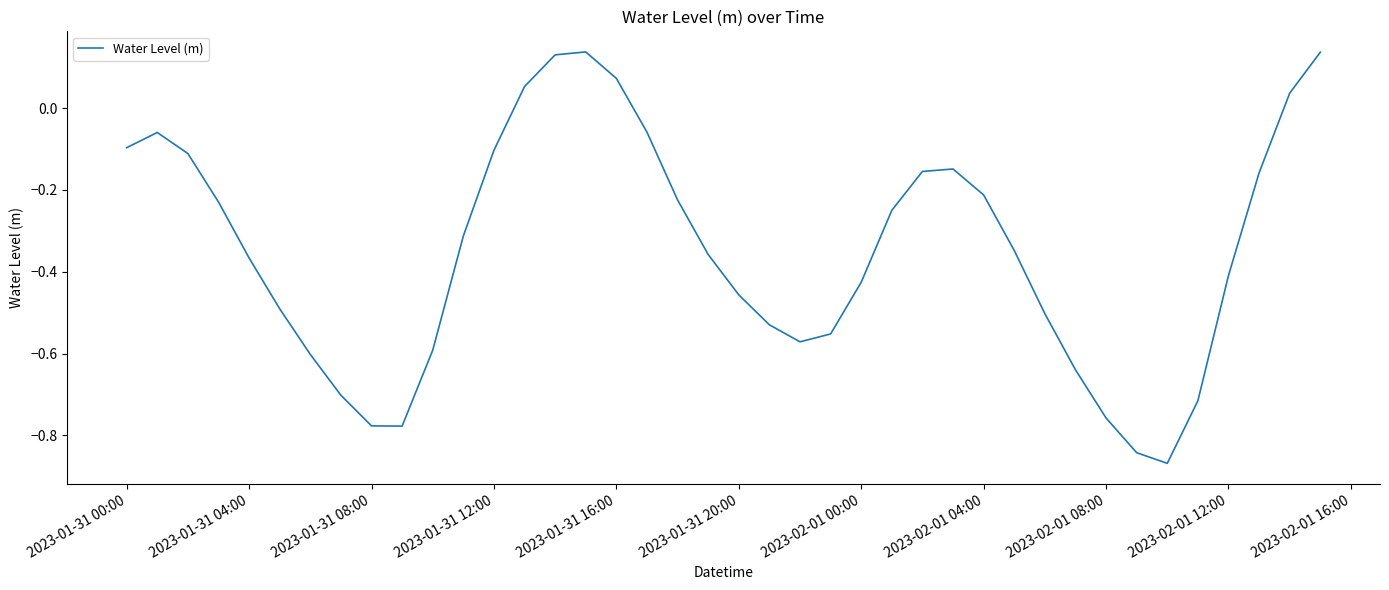

What is the difference between the maximum and minimum values?

1.0